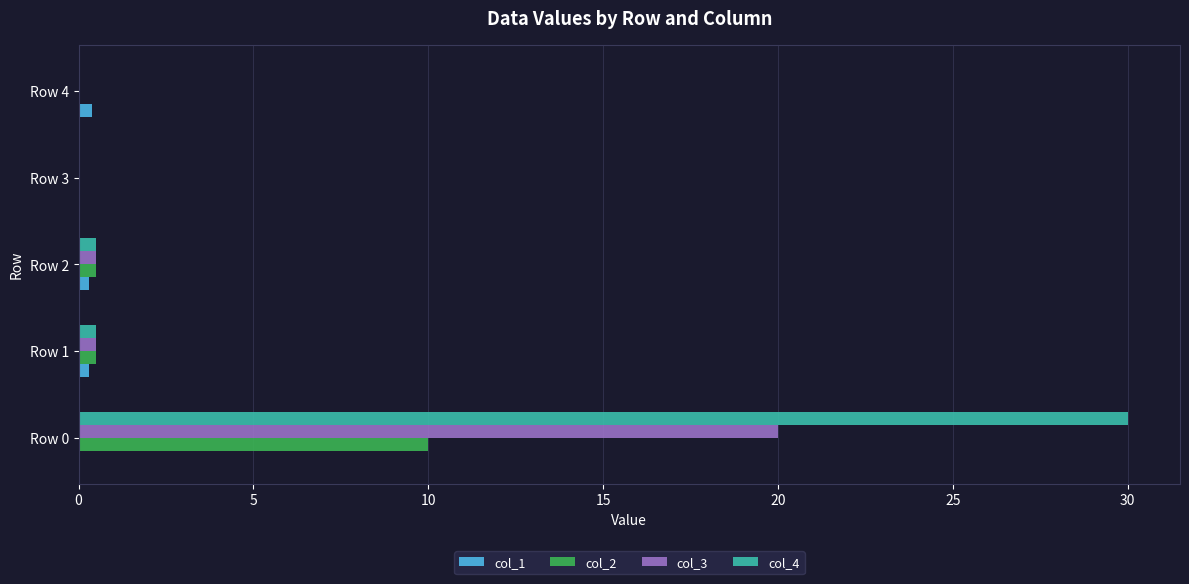

What is the maximum value for col_3?

20.0